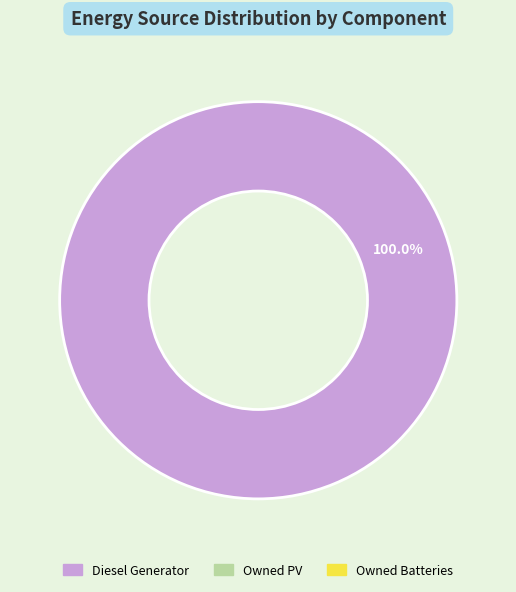

Is there any slice that represents more than half of the pie?

Yes